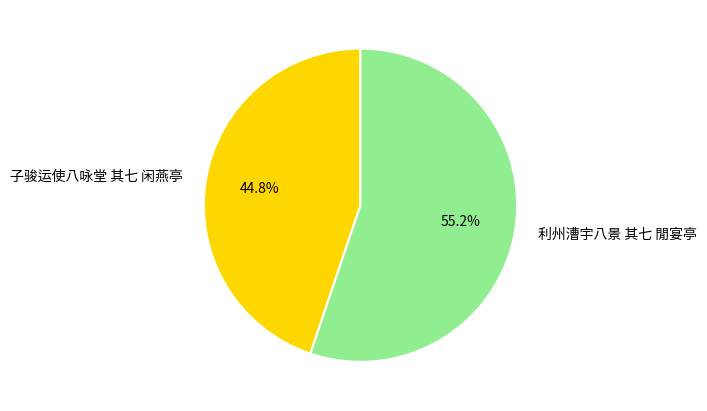

Does 子骏运使八咏堂 其七 闲燕亭 represent more than half of the total?

No